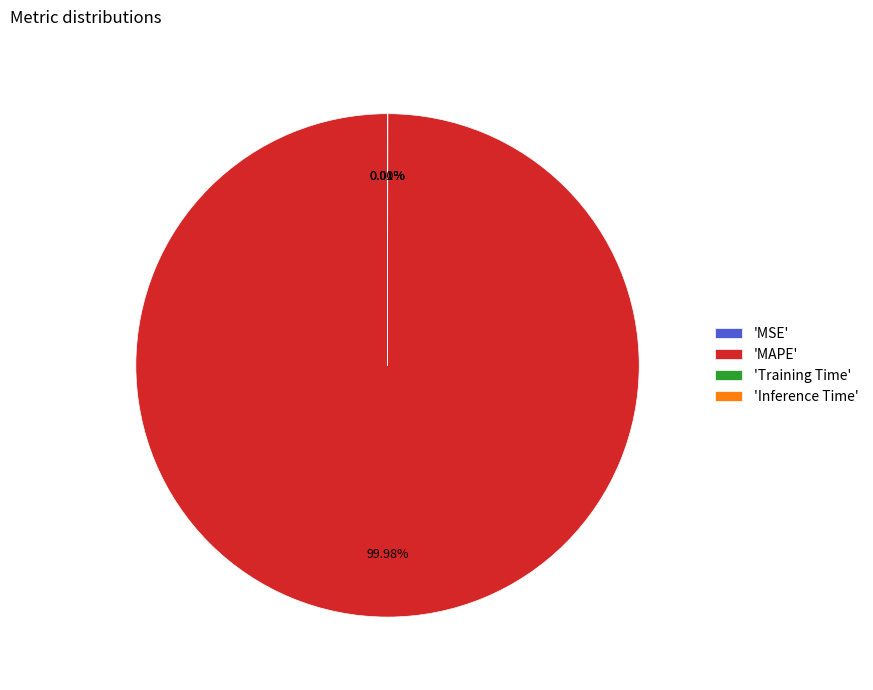

Which slice represents more than half of the pie?

'MAPE'